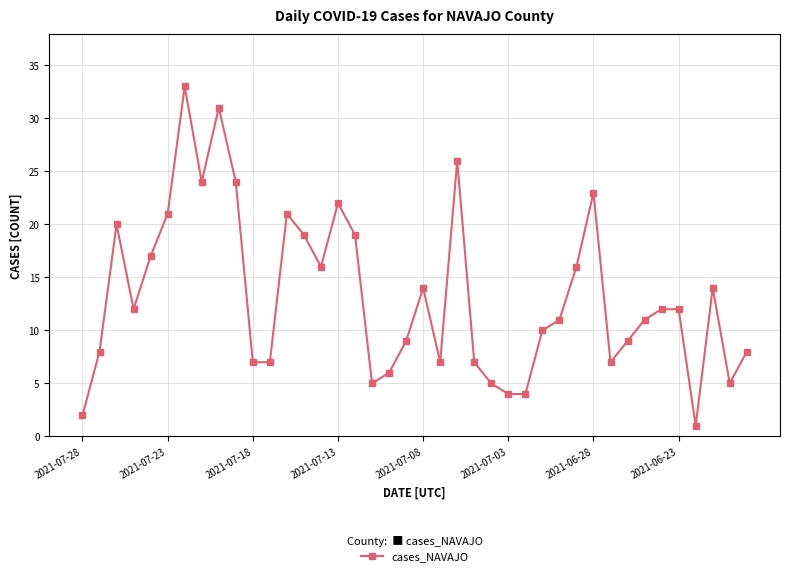

What is the average value?

13